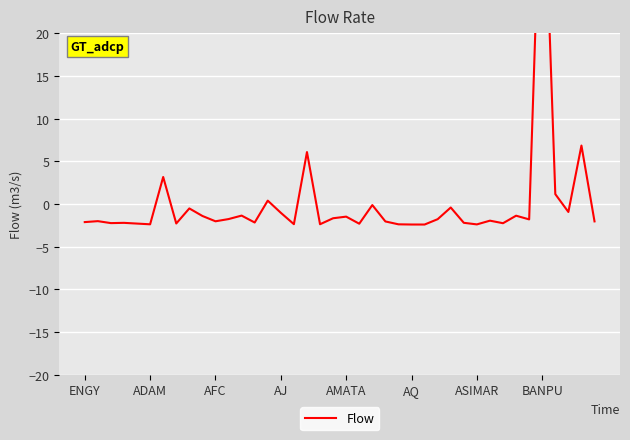

What is the value of the 1st point from the left?

-2.1